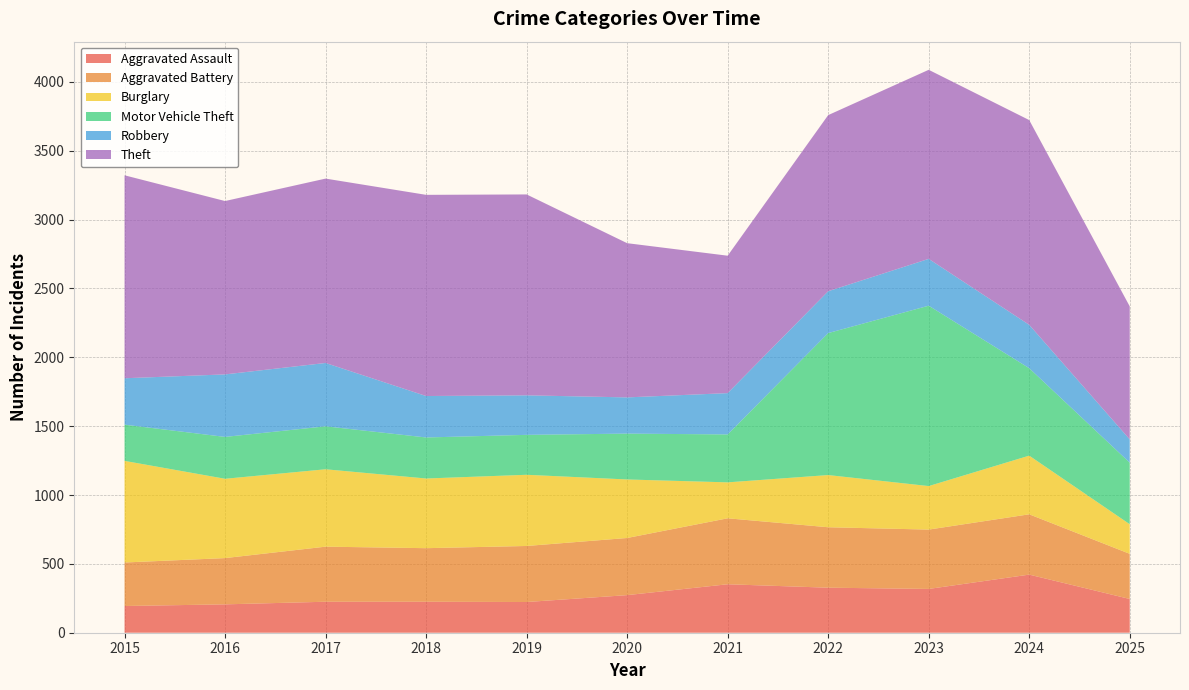

Reading left to right, what are all the values shown in this chart?

Aggravated Assault: 2015=194	2016=206	2017=225	2018=225	2019=223	2020=273	2021=352	2022=327	2023=318	2024=422	2025=245
Aggravated Battery: 2015=316	2016=336	2017=400	2018=389	2019=407	2020=415	2021=479	2022=439	2023=431	2024=438	2025=328
Burglary: 2015=738	2016=576	2017=562	2018=506	2019=517	2020=425	2021=261	2022=379	2023=316	2024=426	2025=215
Motor Vehicle Theft: 2015=263	2016=304	2017=312	2018=298	2019=290	2020=333	2021=348	2022=1031	2023=1310	2024=635	2025=447
Robbery: 2015=337	2016=454	2017=460	2018=301	2019=287	2020=263	2021=300	2022=304	2023=340	2024=315	2025=169
Theft: 2015=1474	2016=1259	2017=1339	2018=1461	2019=1459	2020=1120	2021=998	2022=1279	2023=1373	2024=1487	2025=966